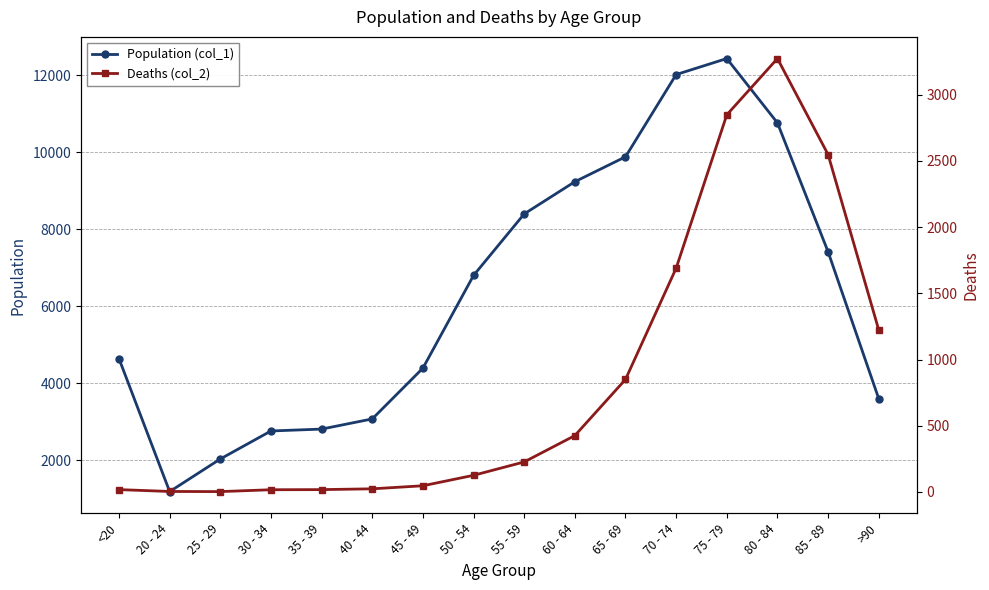

Does the chart display data point markers on the line(s)?

Yes